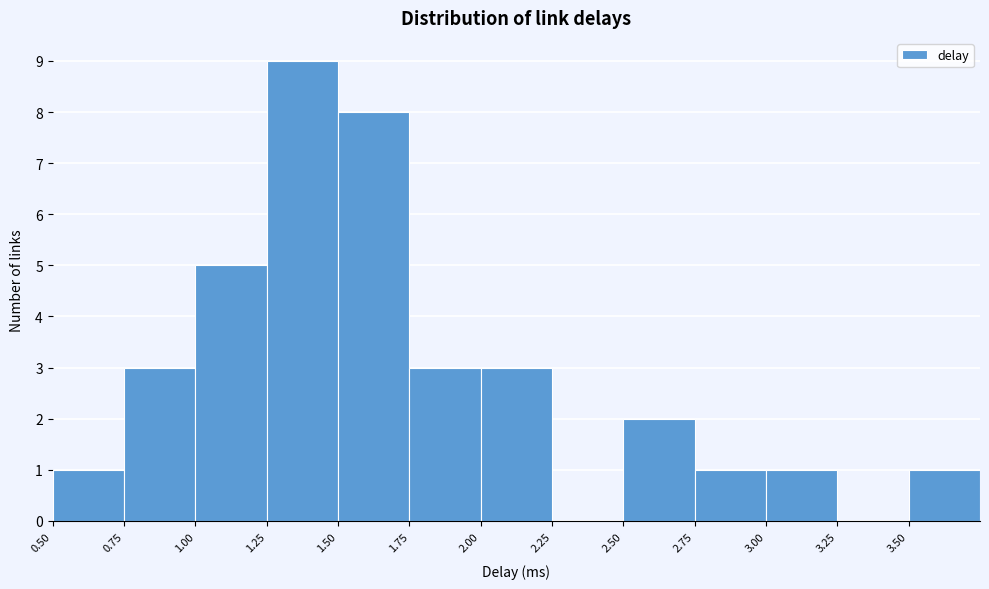

Reading left to right, list every bar in this chart as the range it spans on the x-axis followed by its height. The values are not printed on the chart, so give them approximately, as read against the axis.

0.50 to 0.75: 1
0.75 to 1.00: 3
1.00 to 1.25: 5
1.25 to 1.50: 9
1.50 to 1.75: 8
1.75 to 2.00: 3
2.00 to 2.25: 3
2.25 to 2.50: 0
2.50 to 2.75: 2
2.75 to 3.00: 1
3.00 to 3.25: 1
3.25 to 3.50: 0
3.50 to 3.75: 1